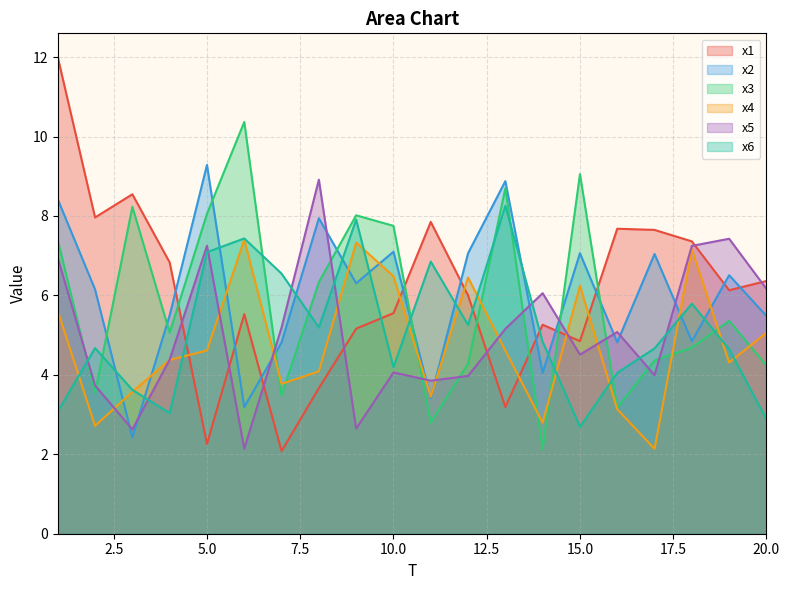

The x5 series shows 1.4 at 12. True or false?

False